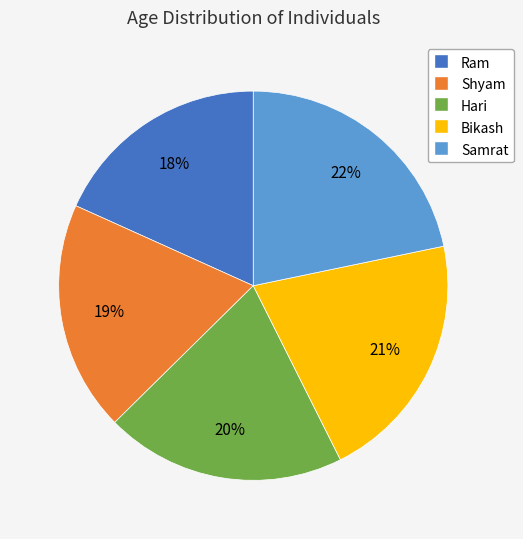

Does any single category account for the majority?

No